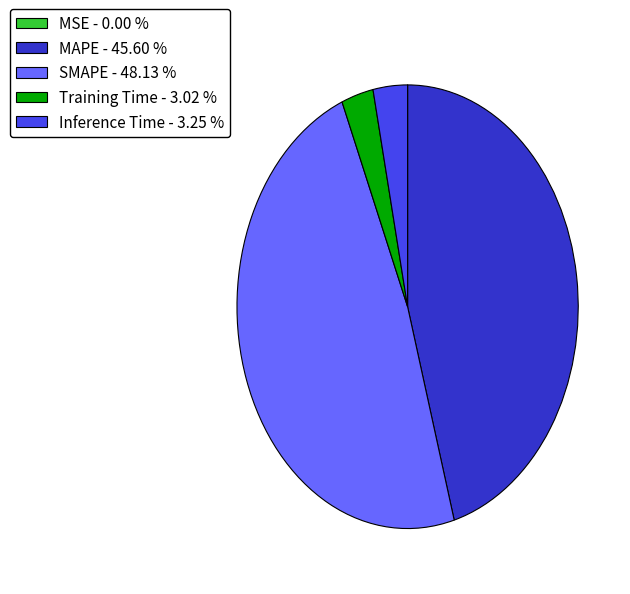

Does Inference Time - 3.25 % represent more than half of the total?

No